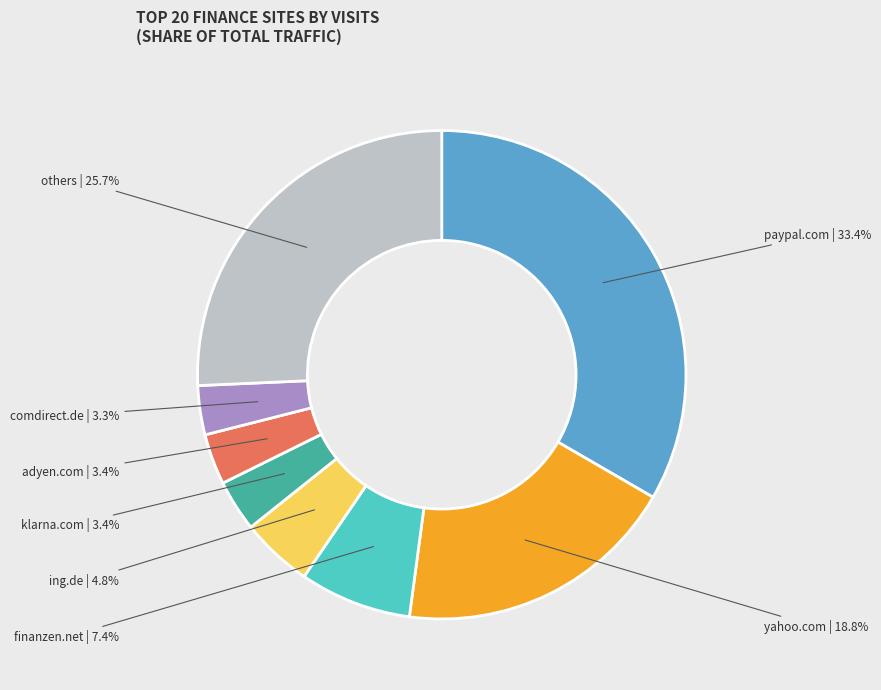

What is the largest slice in the pie chart?

paypal.com